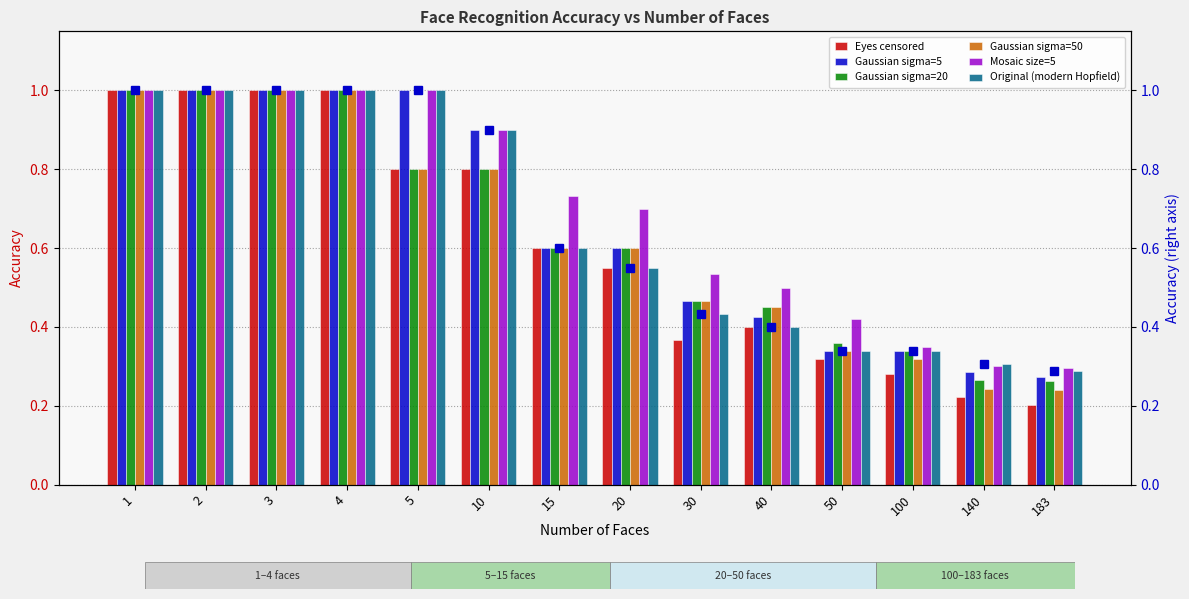

The Gaussian sigma=50 series shows 0.8 at 10. True or false?

True